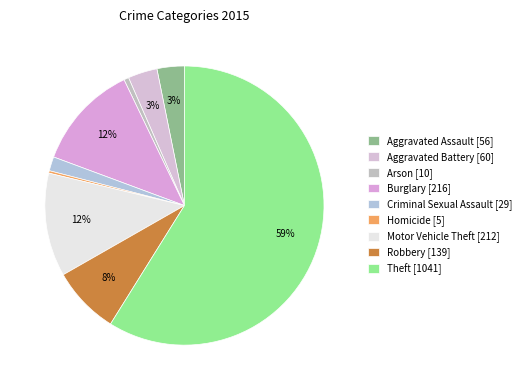

What is the change in value from Aggravated Assault to Aggravated Battery?

+4